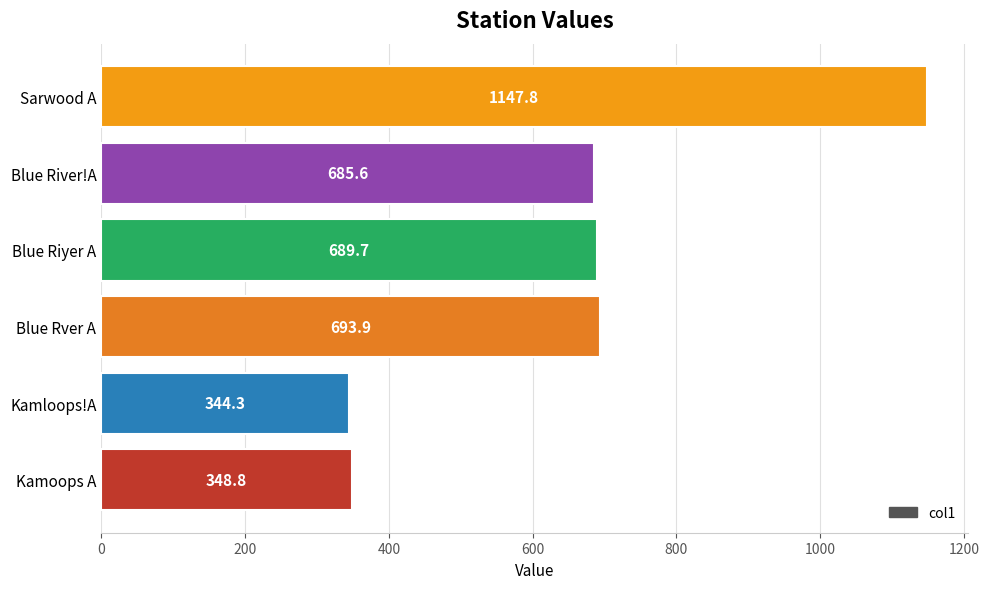

True or false: the data shows 440.0 at Blue Rver A.

False